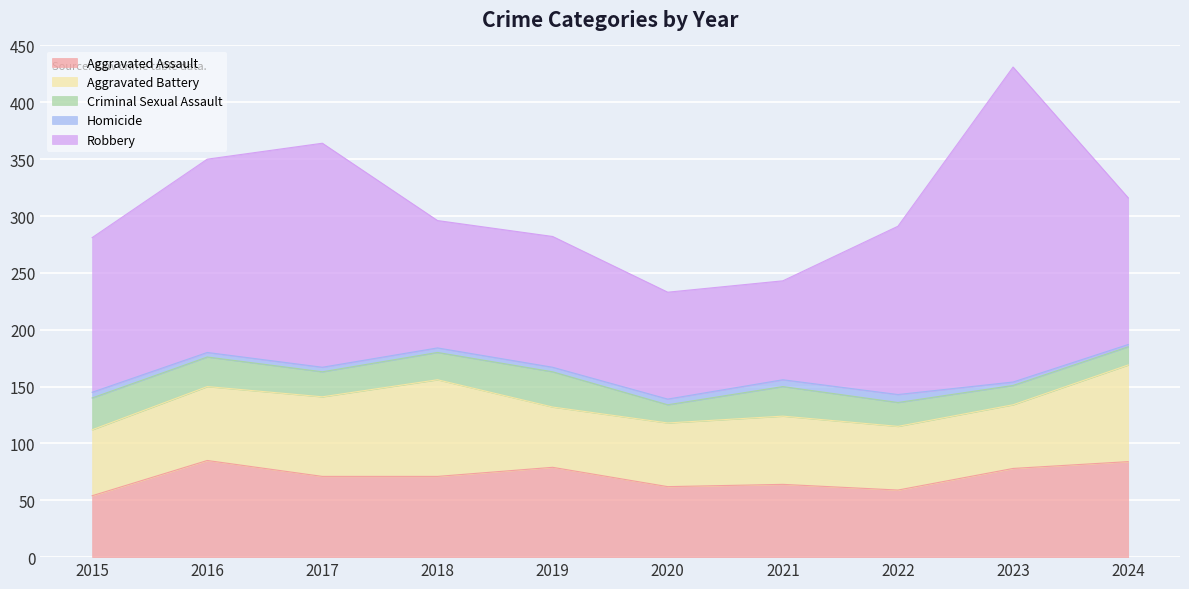

Reading left to right, list all the values displayed in this chart.

Aggravated Assault: 54	85	71	71	79	62	64	59	78	84
Aggravated Battery: 58	65	70	85	53	56	60	56	56	85
Criminal Sexual Assault: 28	26	22	24	31	16	26	21	17	16
Homicide: 5	4	4	4	4	5	6	7	3	2
Robbery: 136	170	197	112	115	94	87	148	277	129